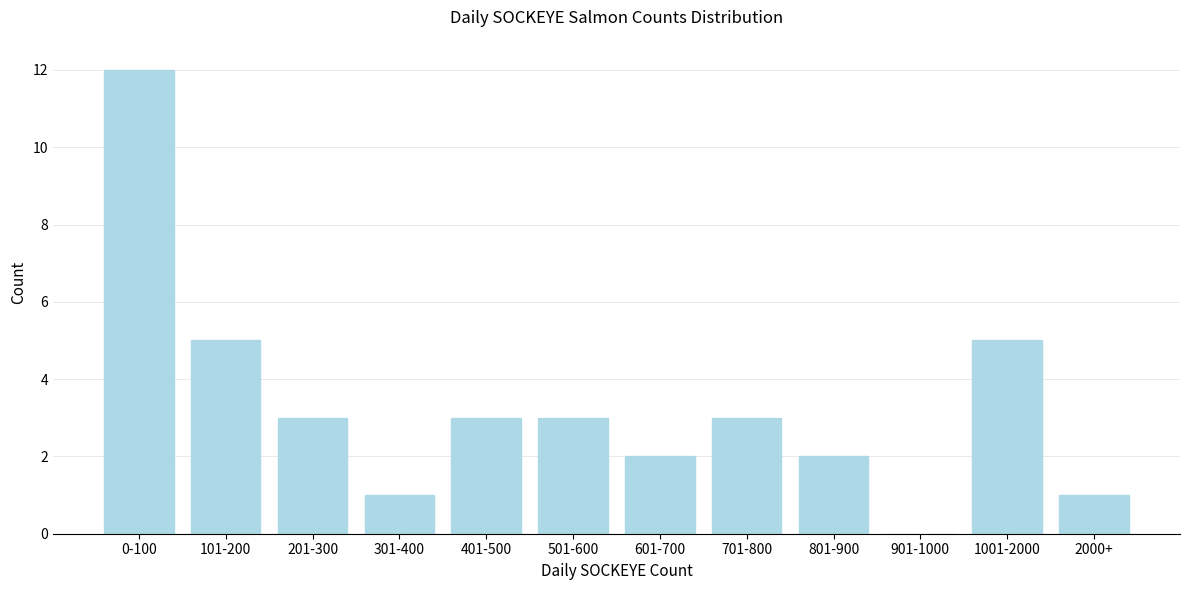

Reading right to left, extract all data points from this chart.

2000+=1	1001-2000=5	901-1000=0	801-900=2	701-800=3	601-700=2	501-600=3	401-500=3	301-400=1	201-300=3	101-200=5	0-100=12